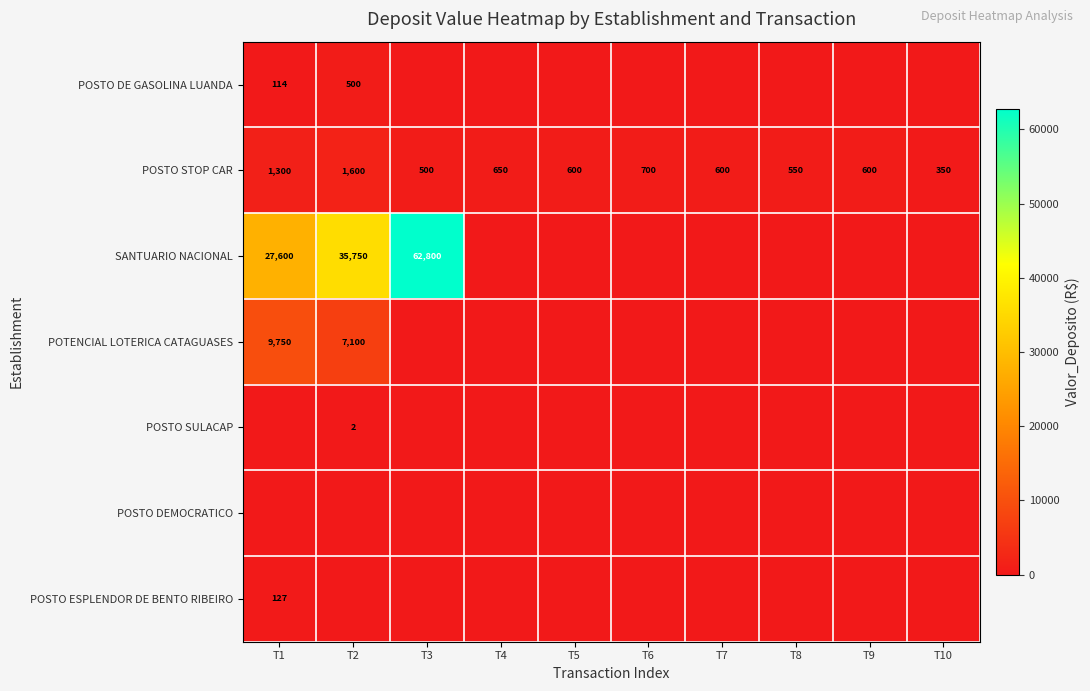

What is the difference between the maximum and minimum values in the POSTO STOP CAR series?

1250